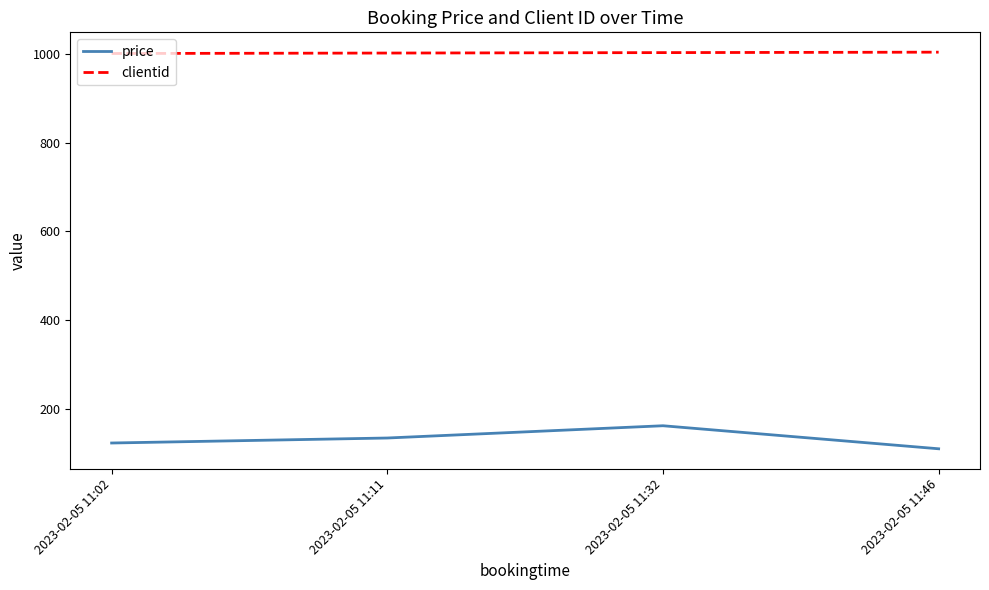

How many values in the price series exceed 134?

2